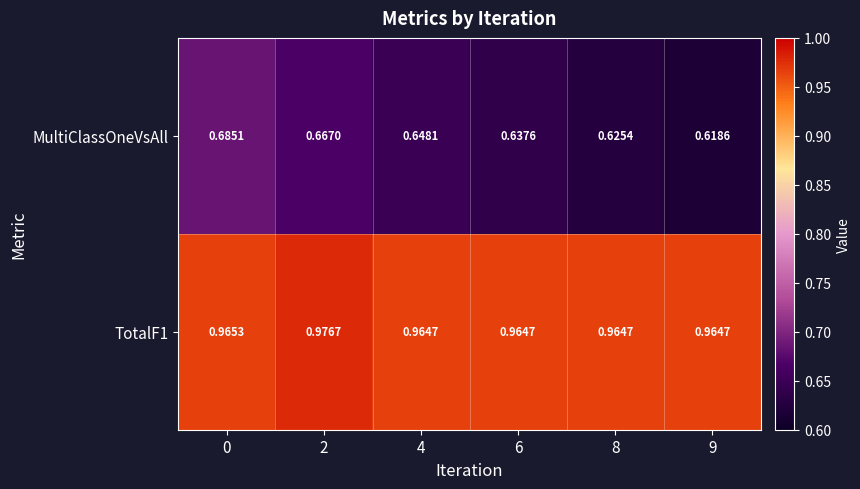

List the series in order of their peak value, lowest first.

MultiClassOneVsAll, TotalF1